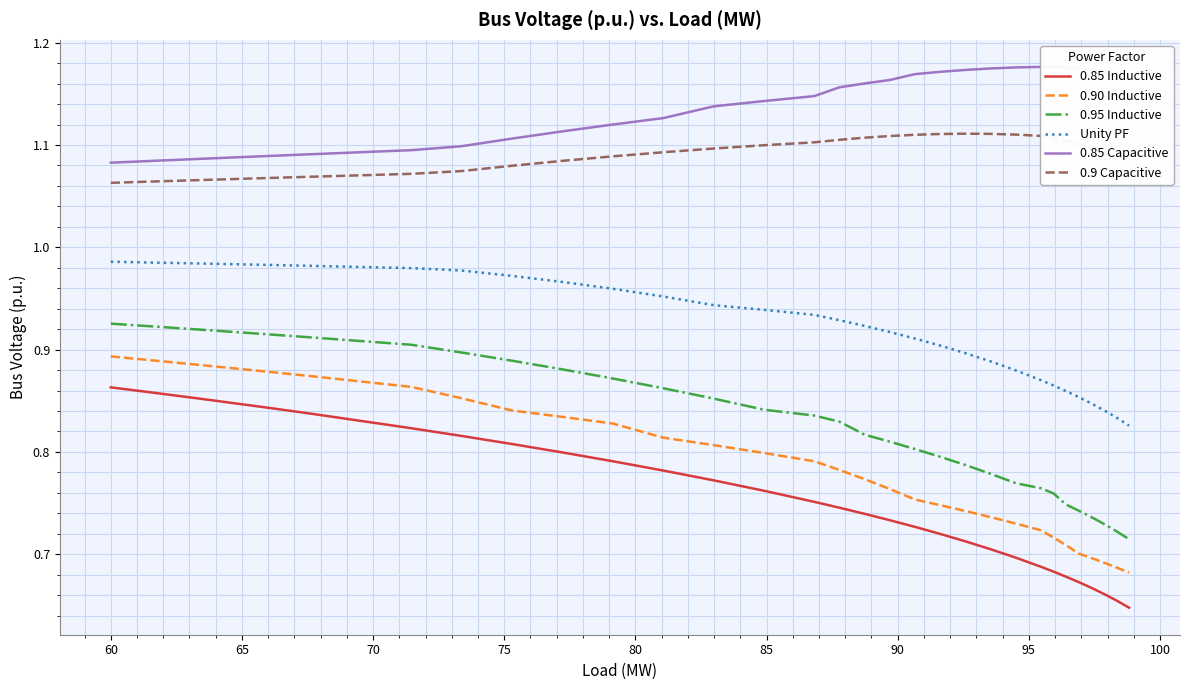

True or false: 0.9 Capacitive and 0.85 Inductive intersect in this chart.

False